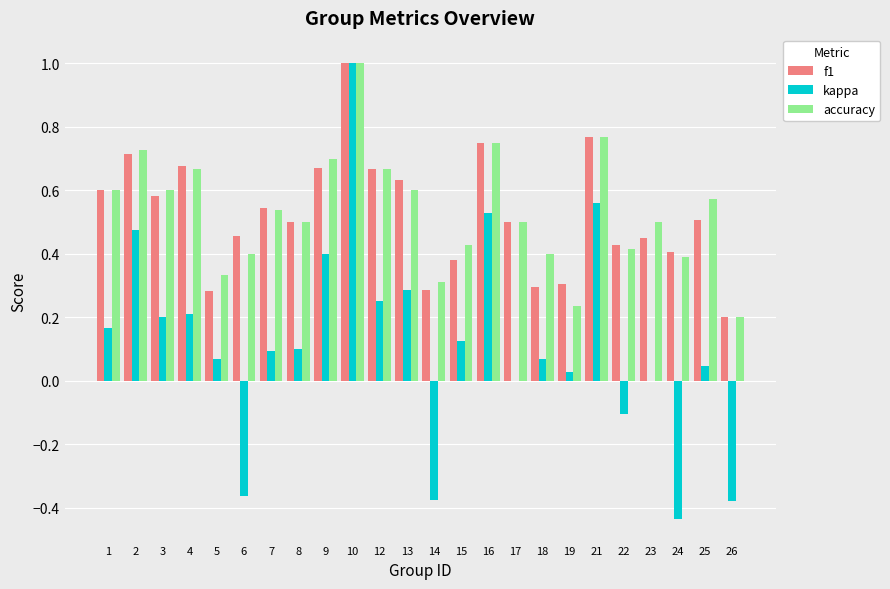

Which series changed the most between 17 and 24?

kappa